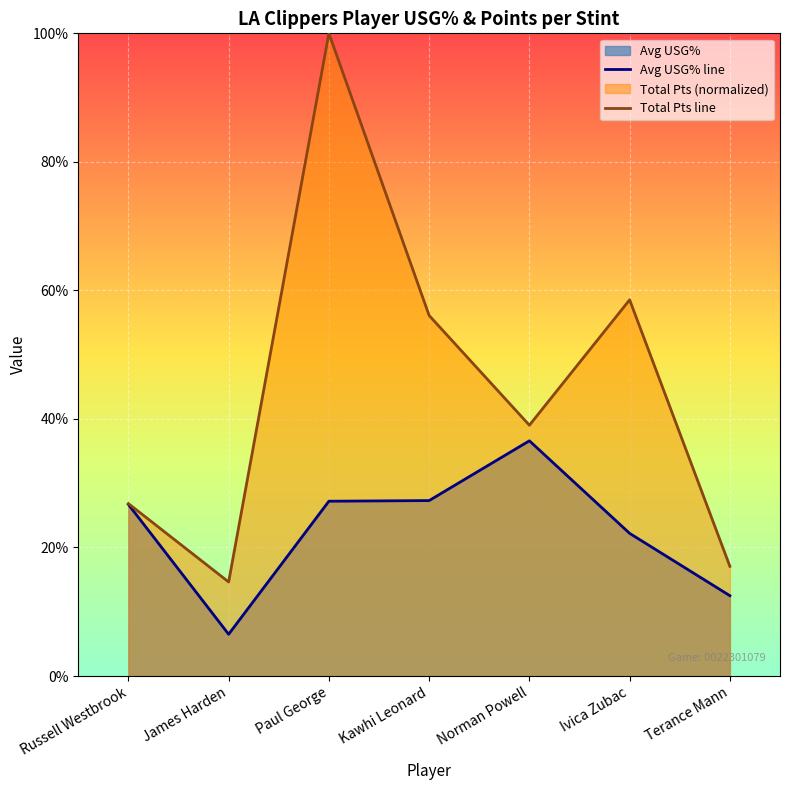

True or false: Total Pts line and Avg USG% line cross at least once.

False